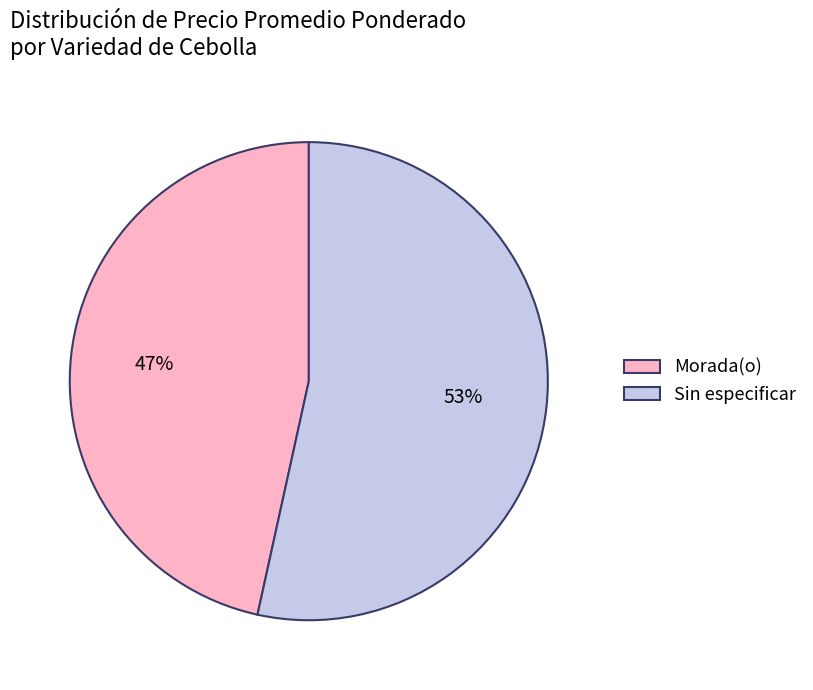

What is the smallest slice in the pie chart?

Morada(o)